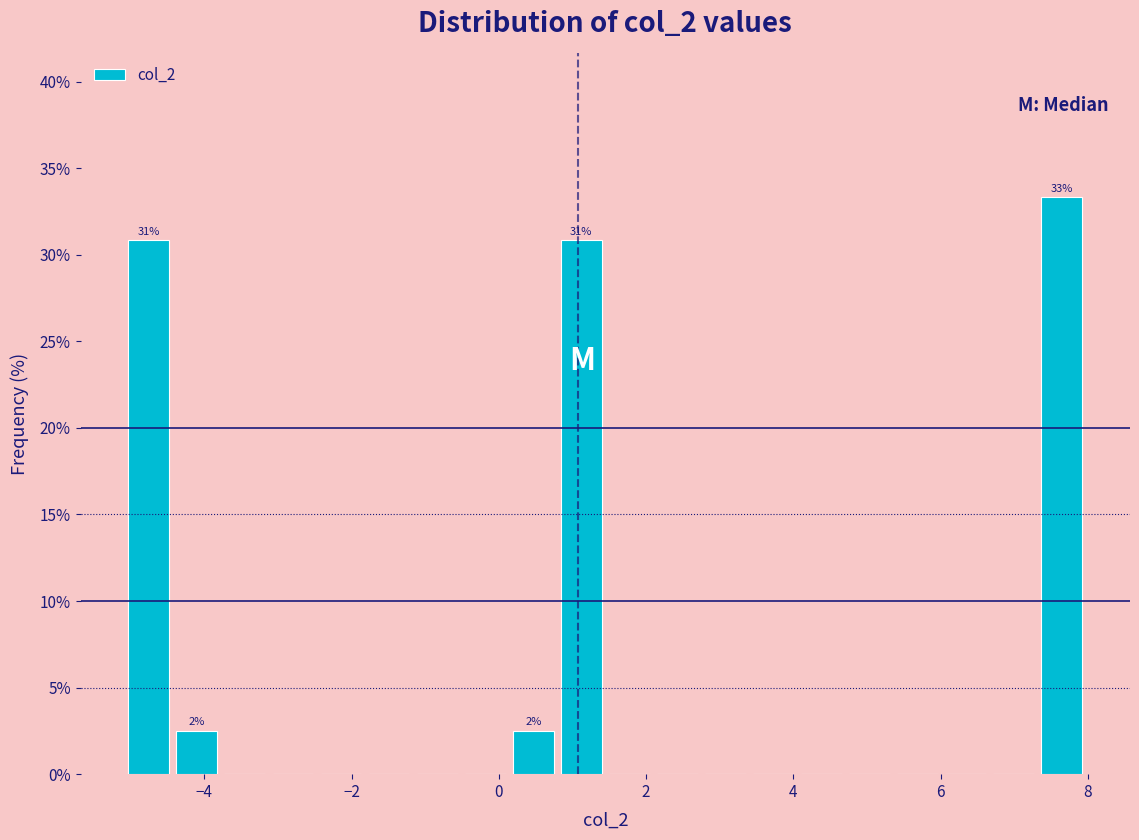

Read against the x-axis, roughly where is the centre of the tallest bar?

7.6